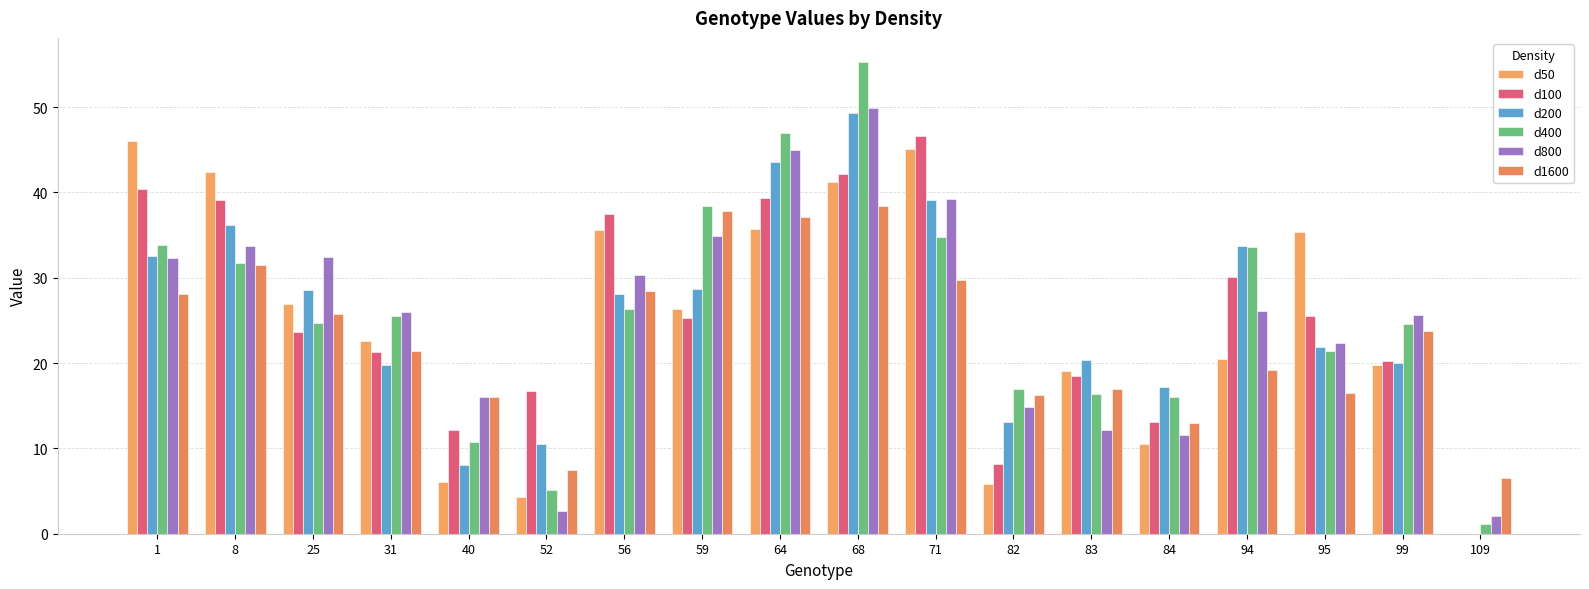

What is the average value of the d800 series?

25.4